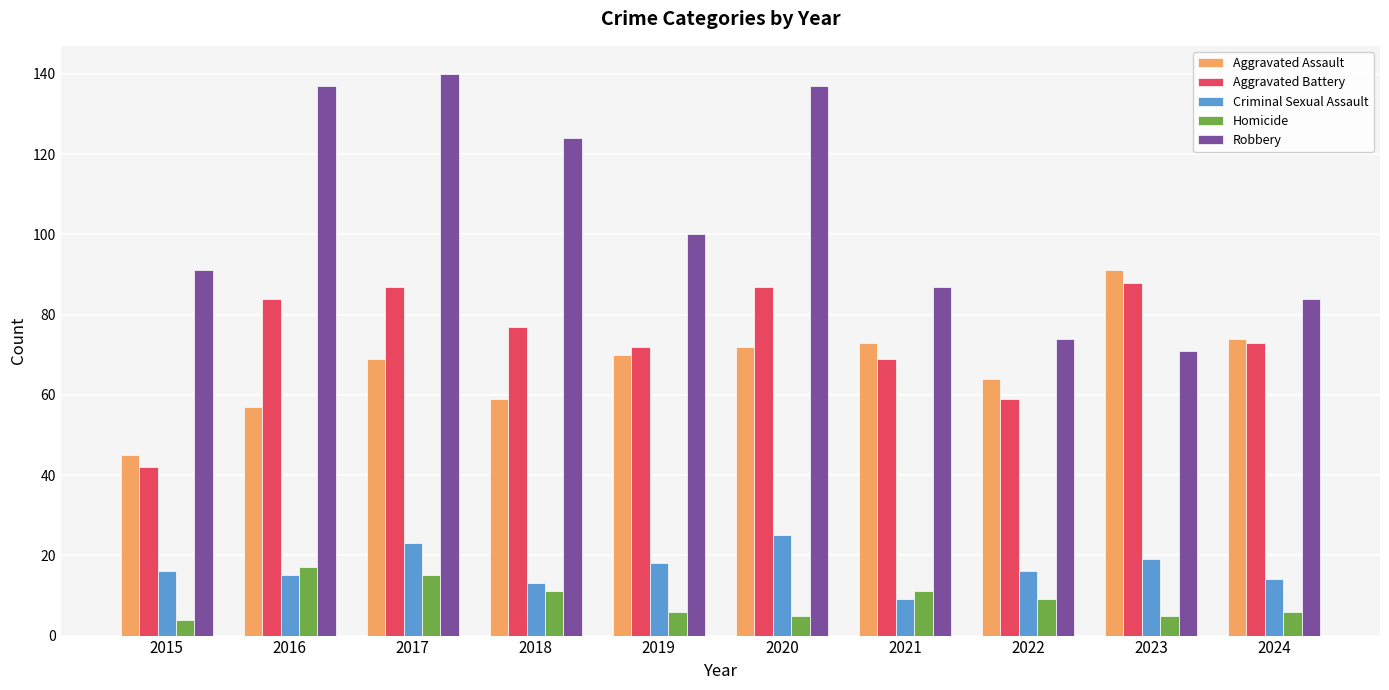

Which category has the highest value across all series?

2017